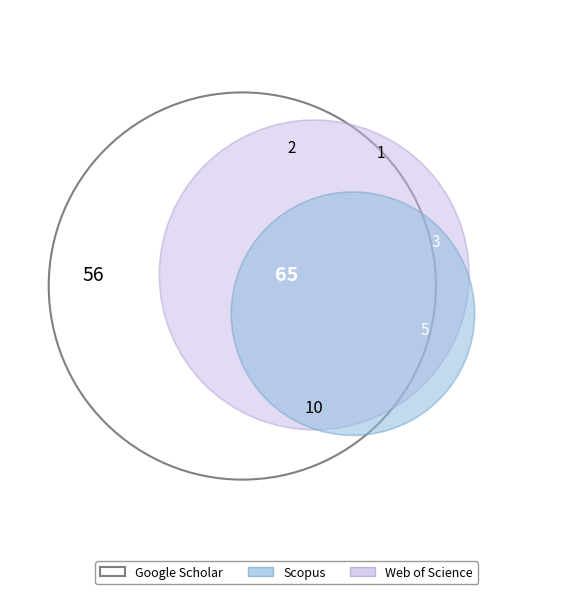

Is 258135 the majority of the pie?

No